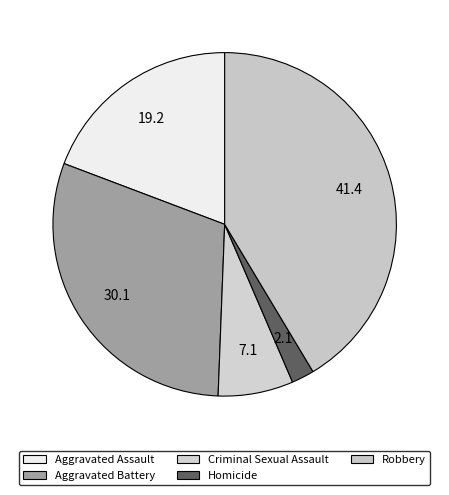

What is the largest slice in the pie chart?

Robbery